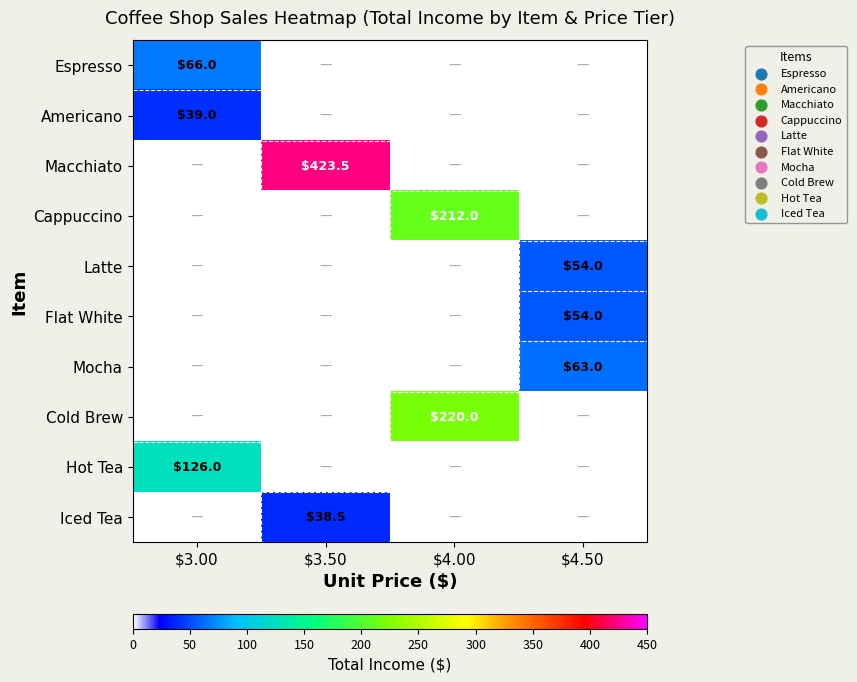

Between $4.00 and $4.50, which is larger?

$4.00